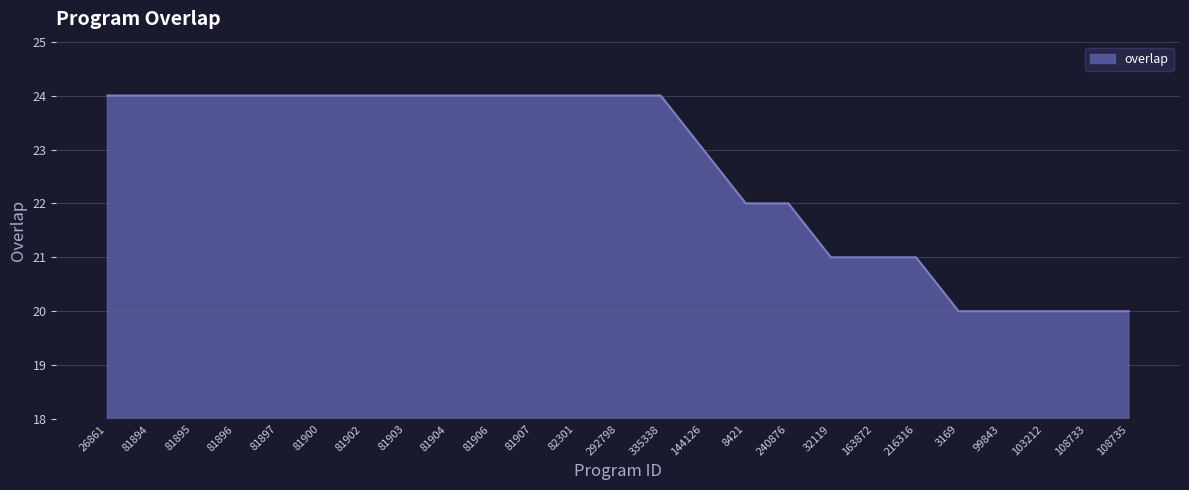

Approximately how many times larger is the value at 26861 compared to 32119?

1.1